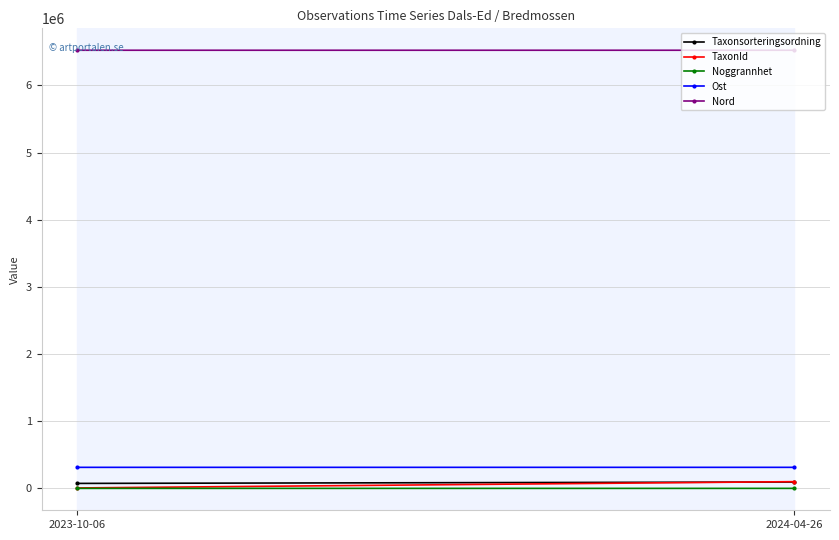

At which label does Noggrannhet reach its minimum?

2023-10-06